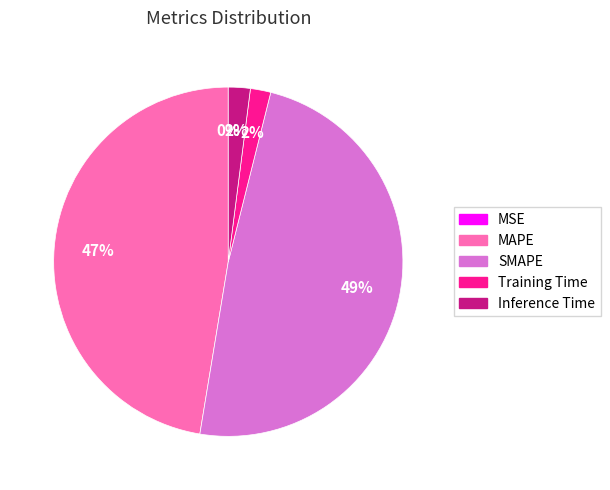

The SMAPE slice represents 49% of the pie. True or false?

True